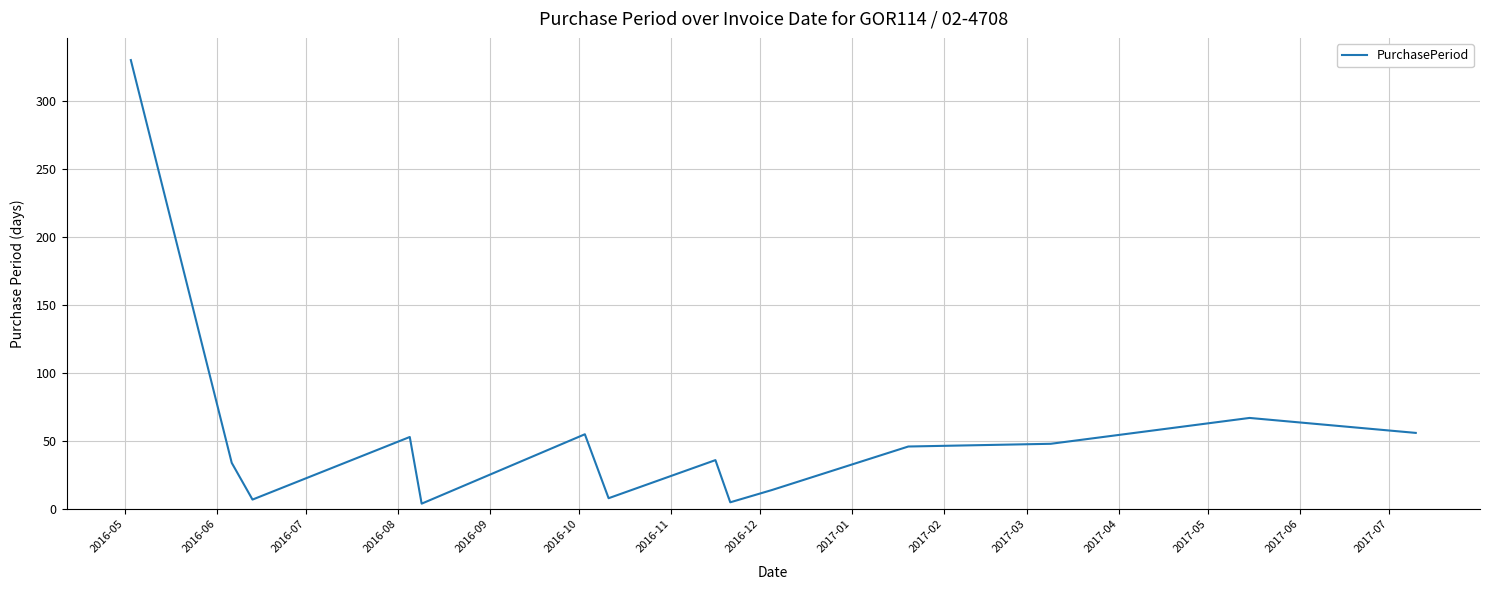

What is the greatest value displayed?

330